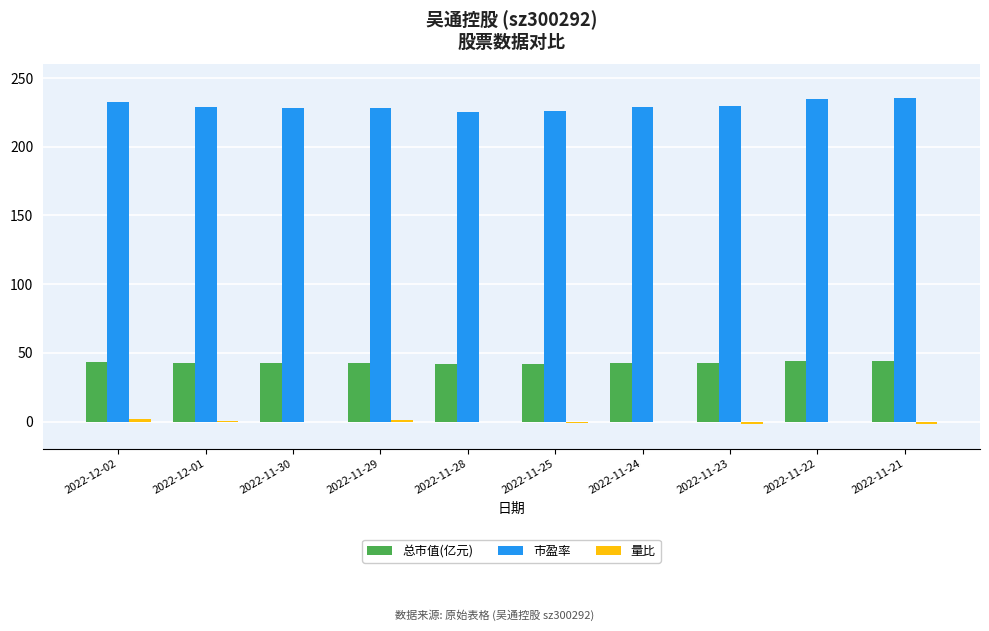

What is the maximum value shown in the chart?

235.6